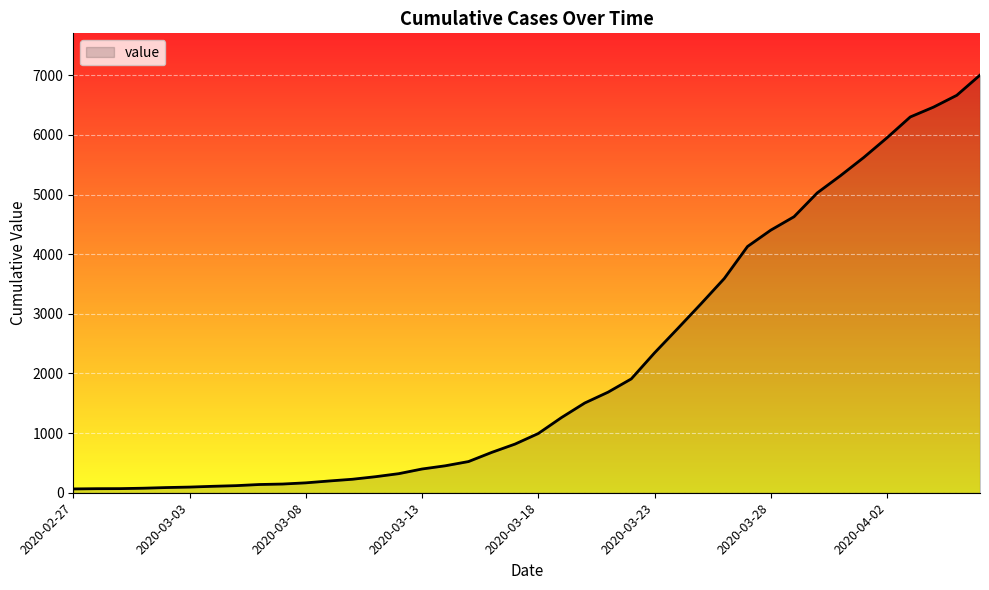

What is the maximum value shown in the chart?

7003